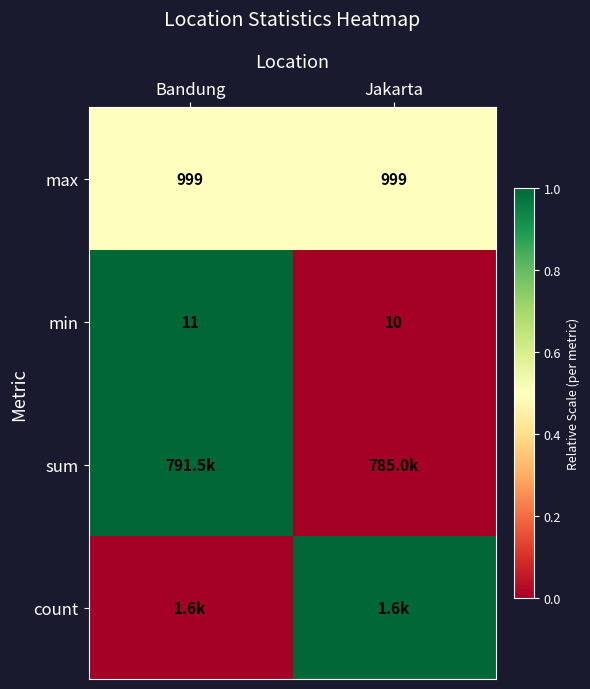

At which category is the sum across all series the highest?

Bandung